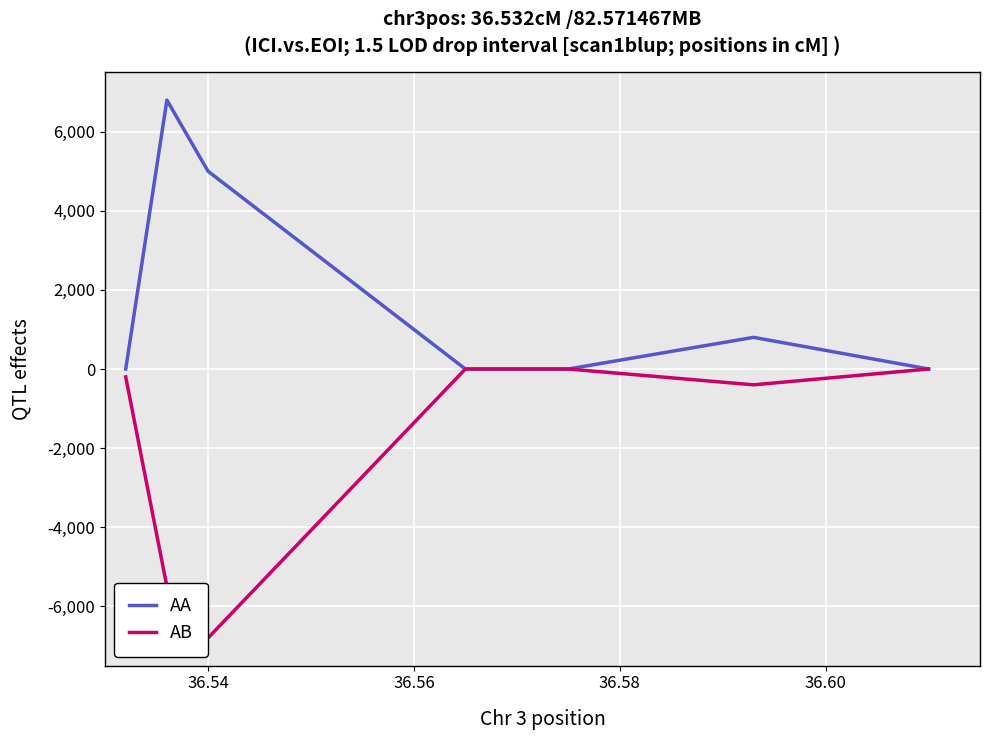

What is the minimum value shown in the chart?

-6800